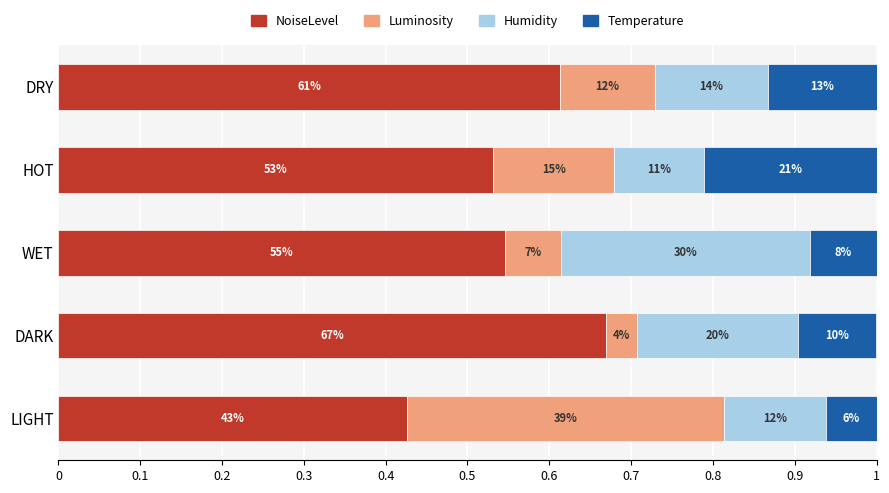

What are all the series names shown in the legend?

NoiseLevel, Luminosity, Humidity, Temperature